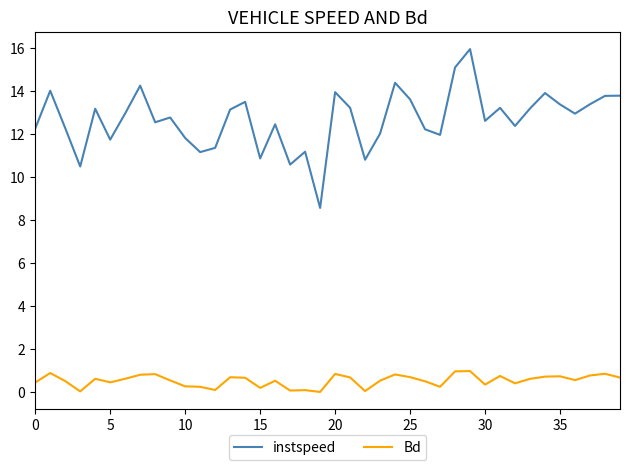

What is the maximum value shown in the chart?

16.0